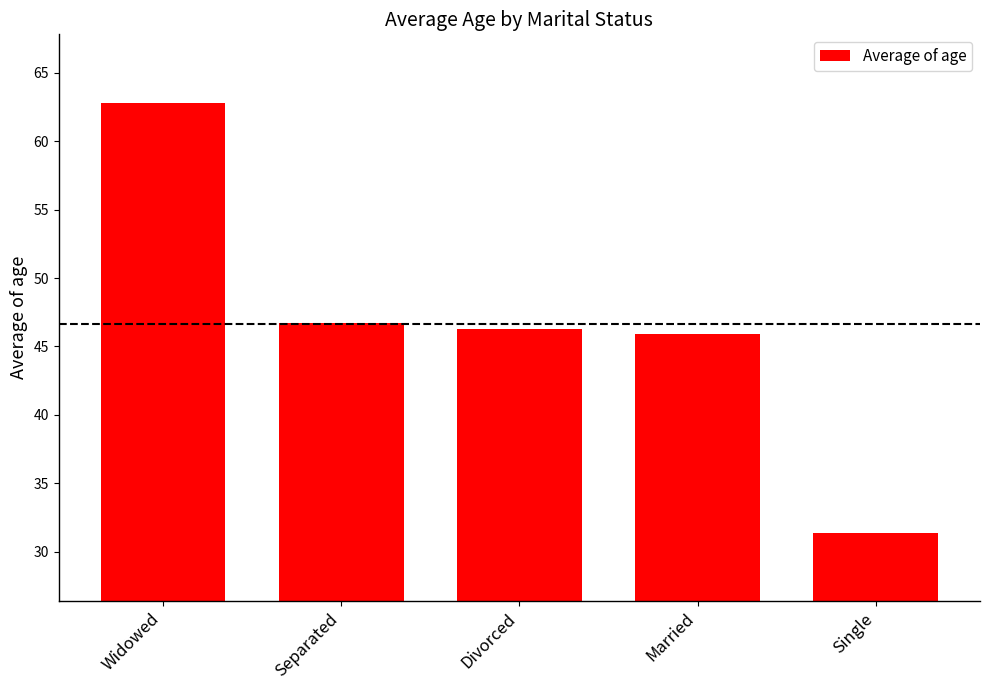

What is the average value?

46.6